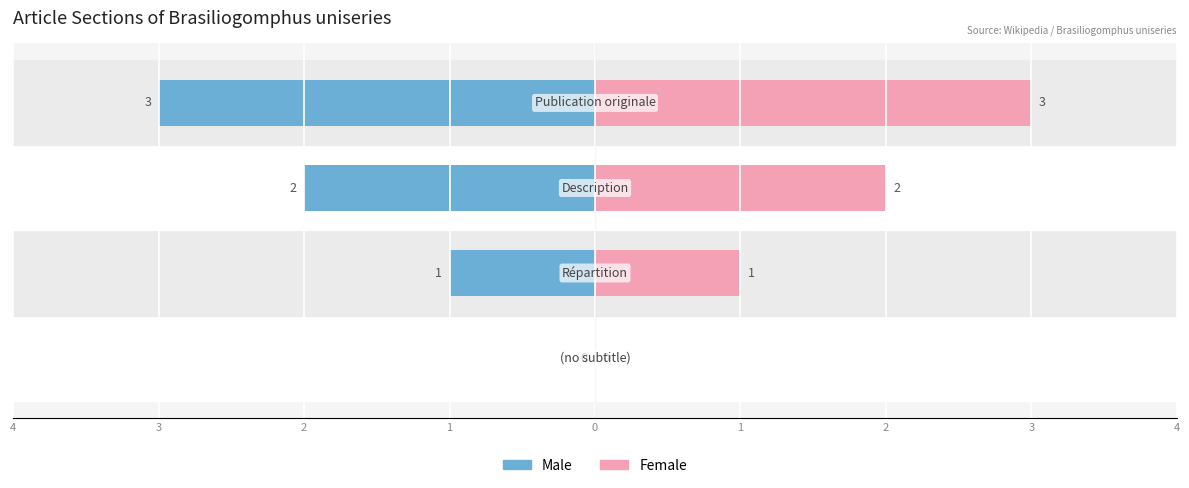

The Female series shows 1 at 2. True or false?

False